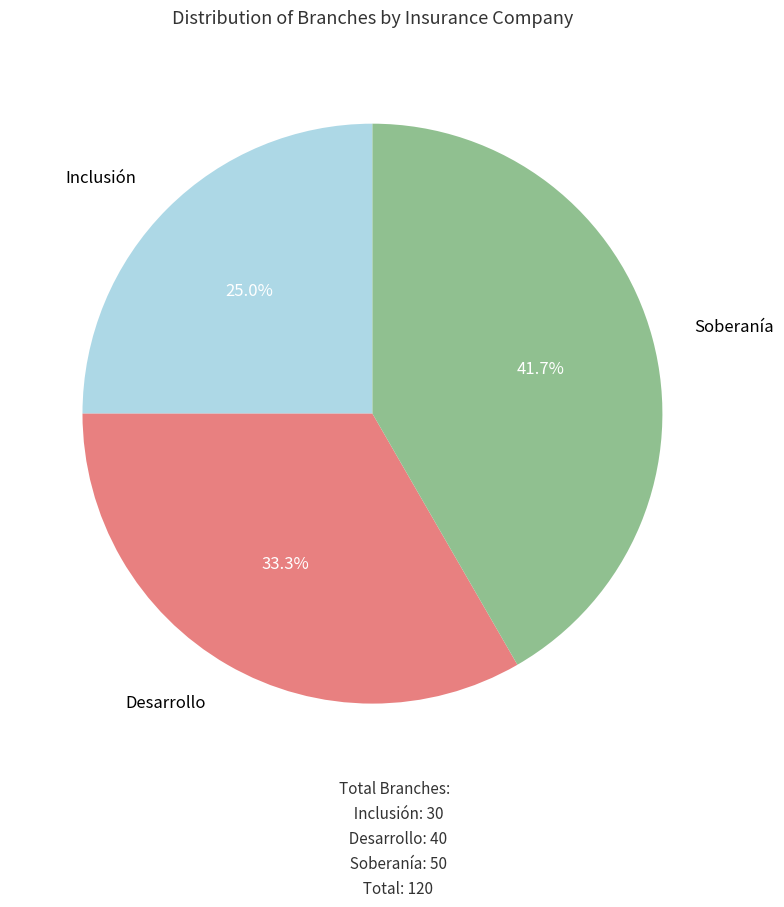

The Desarrollo slice represents 23% of the pie. True or false?

False